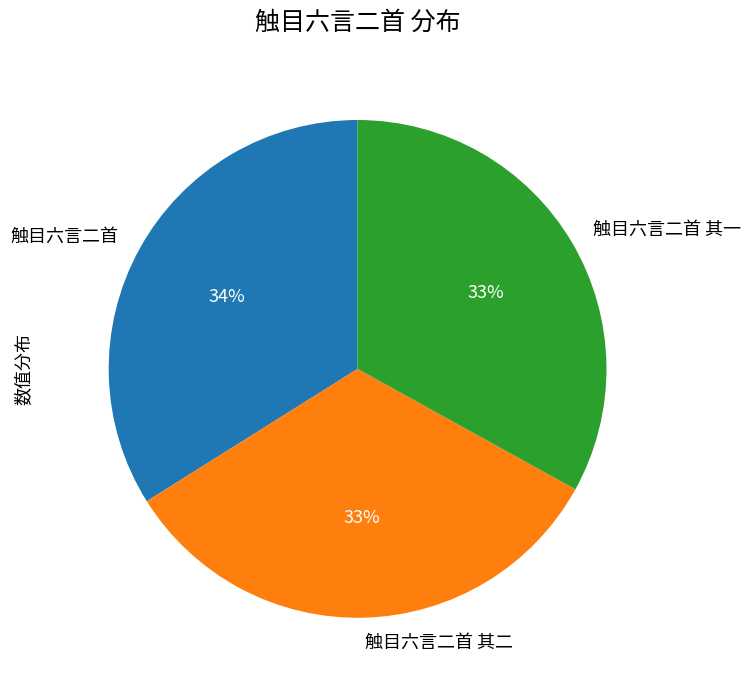

Does 触目六言二首 represent more than half of the total?

No